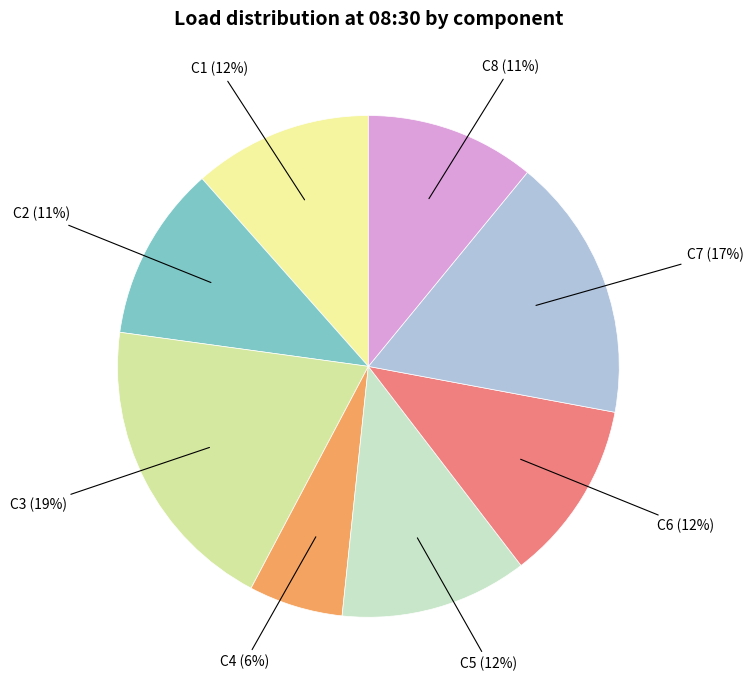

How many segments does this pie chart have?

8